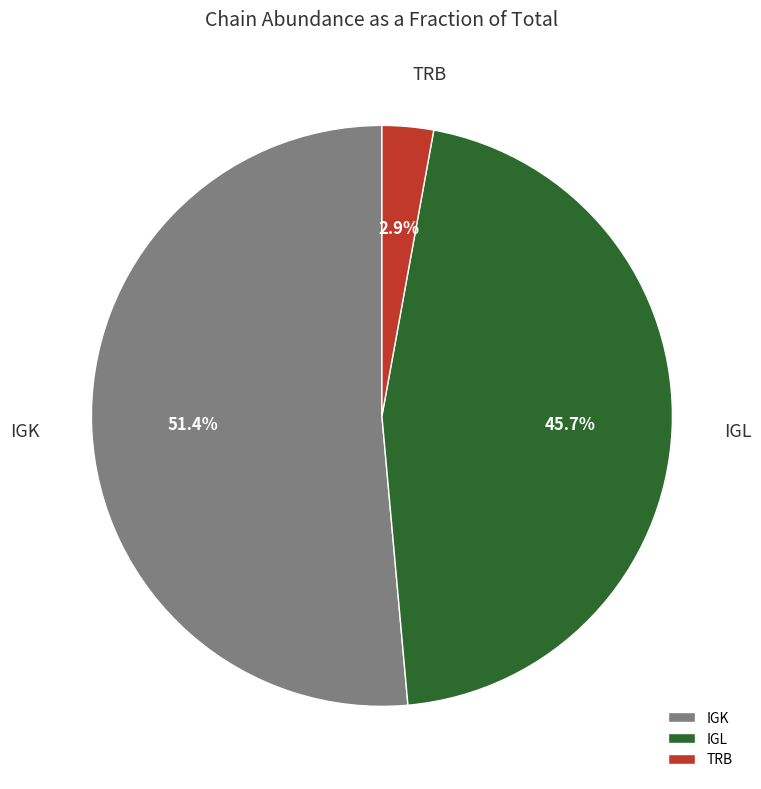

Is there any slice that represents more than half of the pie?

Yes